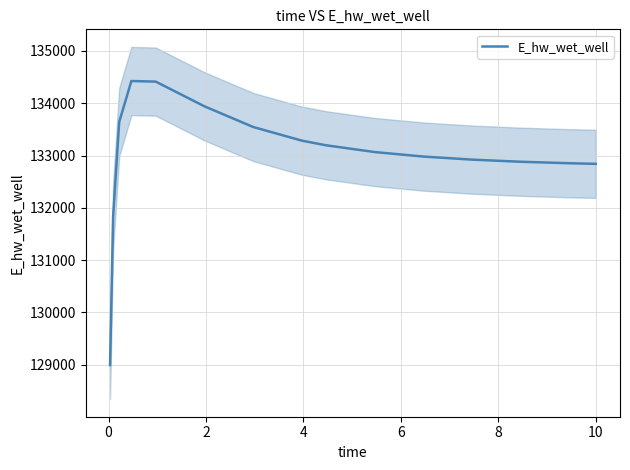

What is the minimum value for E_hw_wet_well?

128994.6